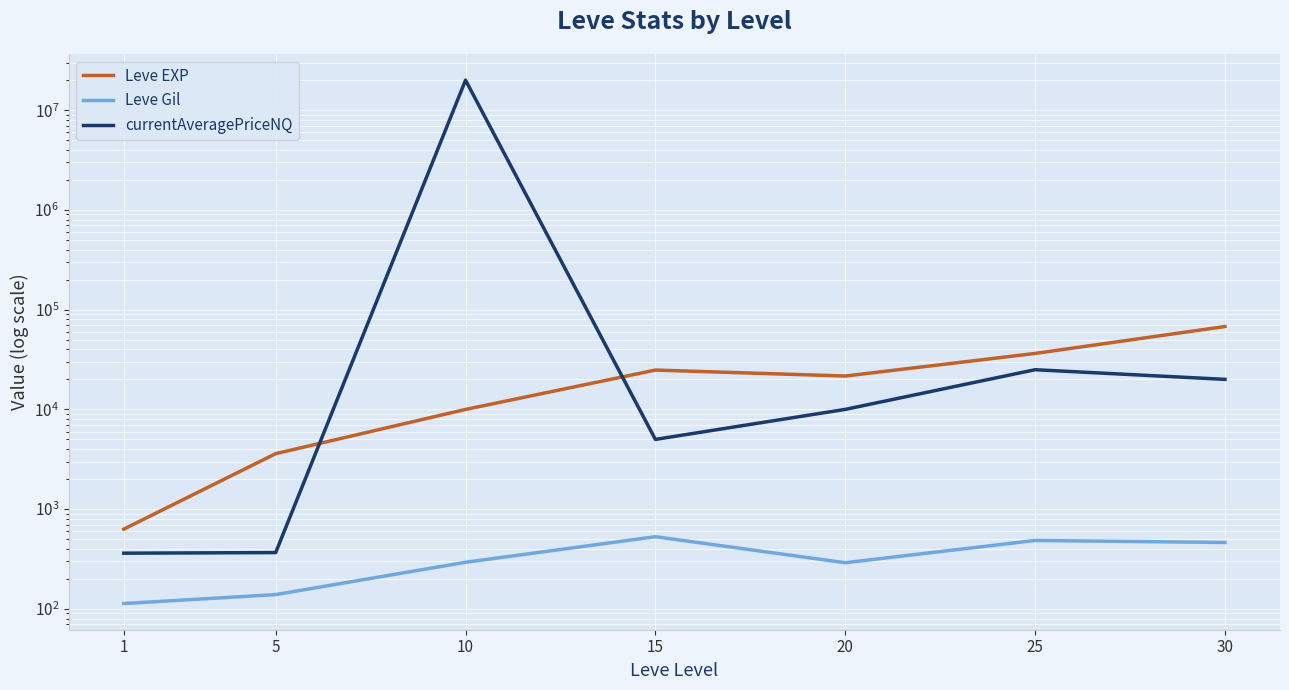

True or false: Leve EXP and Leve Gil intersect in this chart.

False